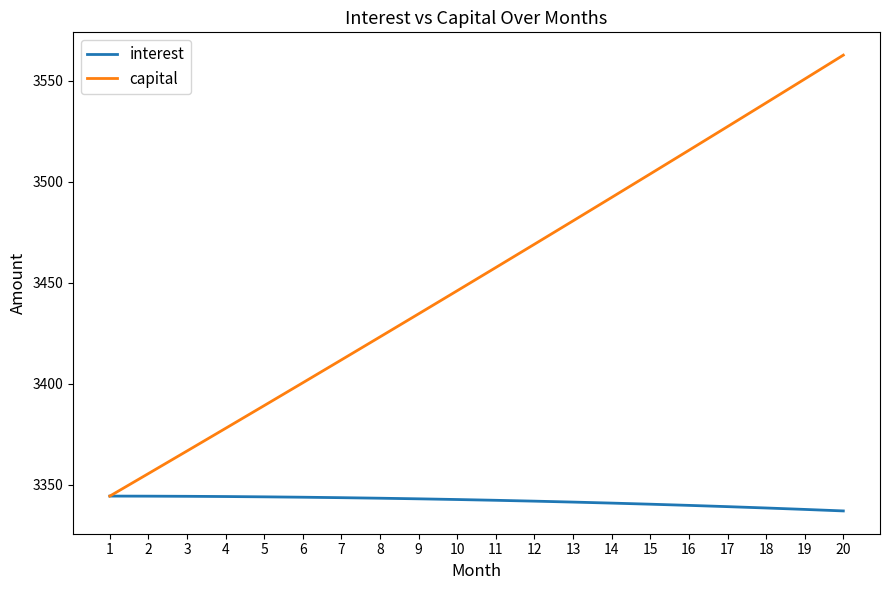

How many series are shown in this chart?

2